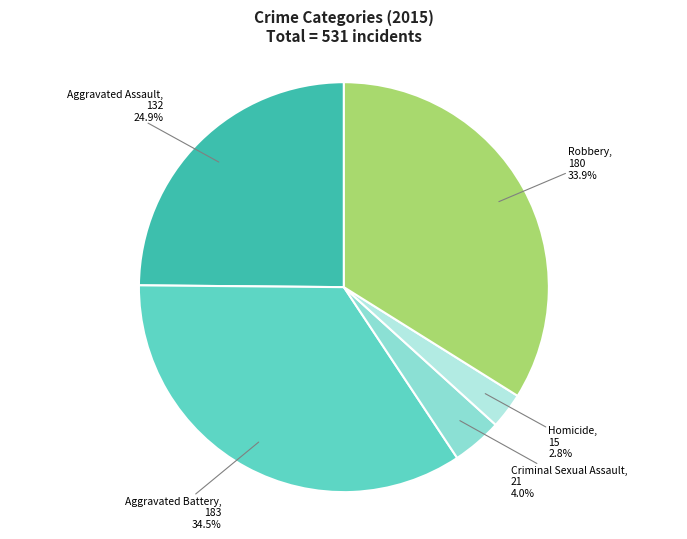

What is the smallest slice in the pie chart?

Homicide